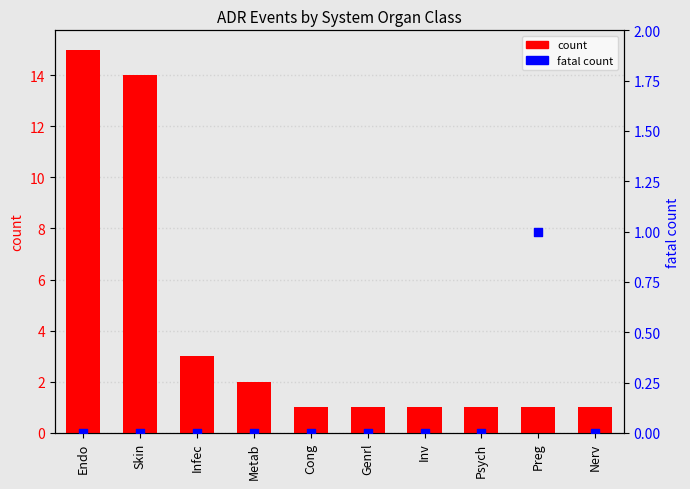

Is the value of count at Endo greater than the value of fatal count at Psych?

Yes